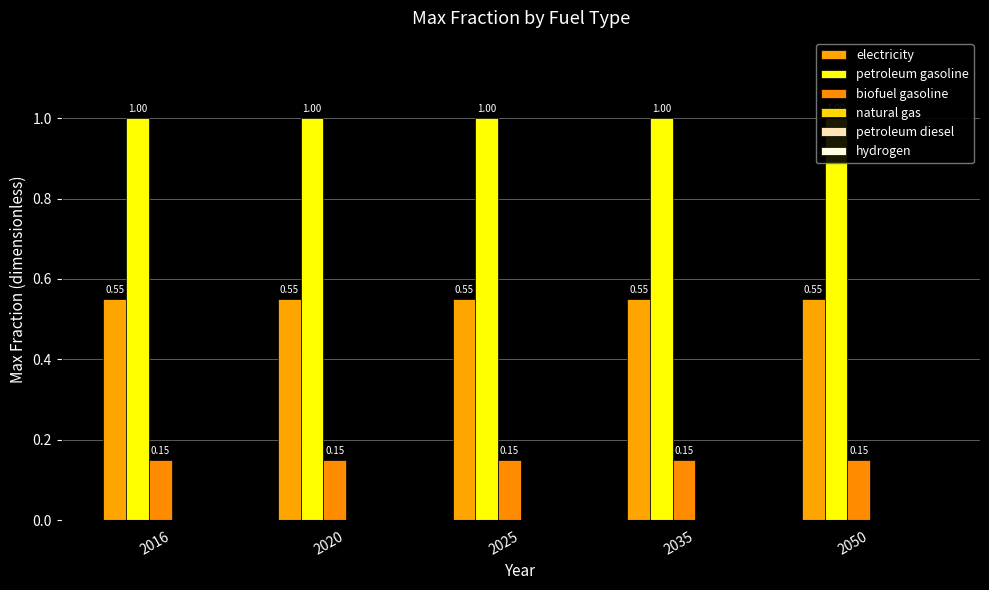

Which has a higher value, 2035 or 2016?

2035